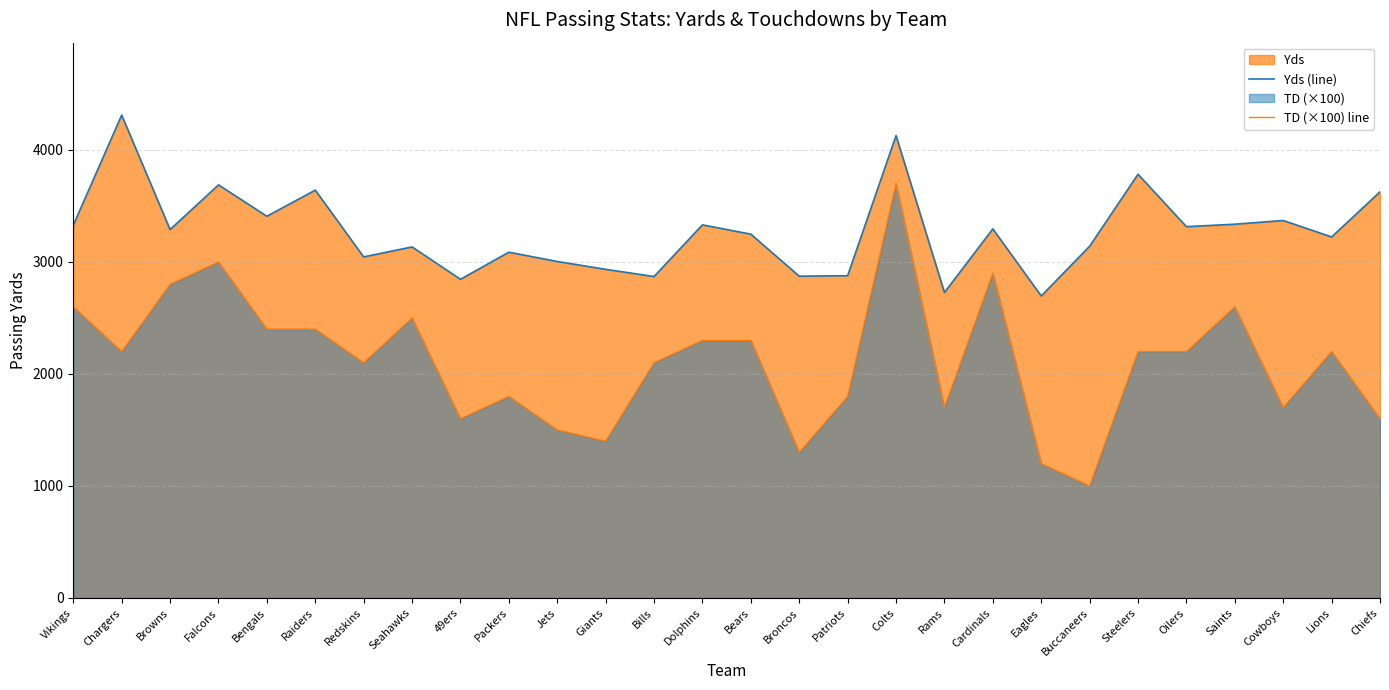

Between Cardinals and Buccaneers, which series saw the biggest shift?

TD (×100) line